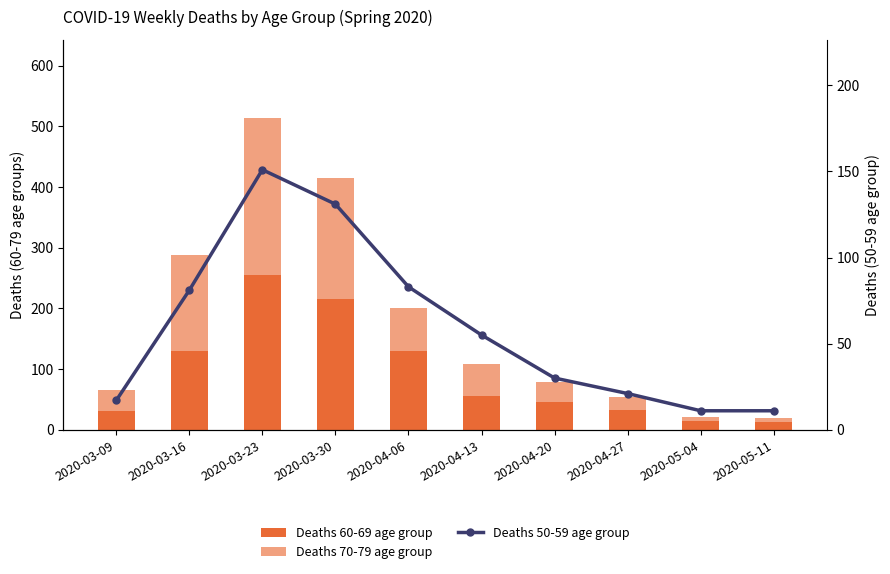

List the series in order of their peak value, lowest first.

Deaths 50-59 age group, Deaths 60-69 age group, Deaths 70-79 age group